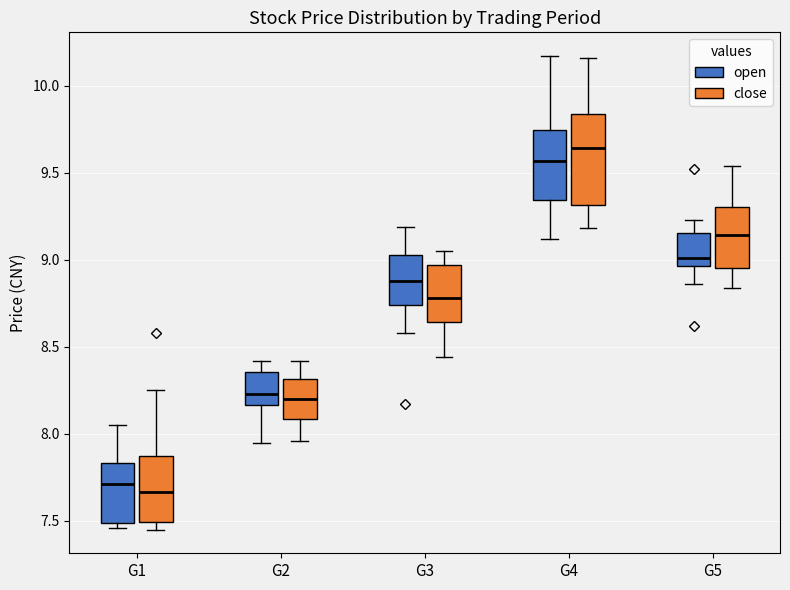

Reading left to right, read every box against the y-axis: the position of its median line, the range the box covers, and the ends of its whiskers. The values are not printed on the chart, so give them approximately, as read against the axis.

G1 (open): median 7.70, box 7.50 to 7.85, whiskers 7.45 to 8.05
G1 (close): median 7.65, box 7.50 to 7.90, whiskers 7.45 to 8.25
G2 (open): median 8.25, box 8.15 to 8.35, whiskers 7.95 to 8.40
G2 (close): median 8.20, box 8.10 to 8.30, whiskers 7.95 to 8.40
G3 (open): median 8.90, box 8.75 to 9.05, whiskers 8.60 to 9.20
G3 (close): median 8.80, box 8.65 to 8.95, whiskers 8.45 to 9.05
G4 (open): median 9.55, box 9.35 to 9.75, whiskers 9.10 to 10.15
G4 (close): median 9.65, box 9.30 to 9.85, whiskers 9.20 to 10.15
G5 (open): median 9.00, box 8.95 to 9.15, whiskers 8.85 to 9.25
G5 (close): median 9.15, box 8.95 to 9.30, whiskers 8.85 to 9.55